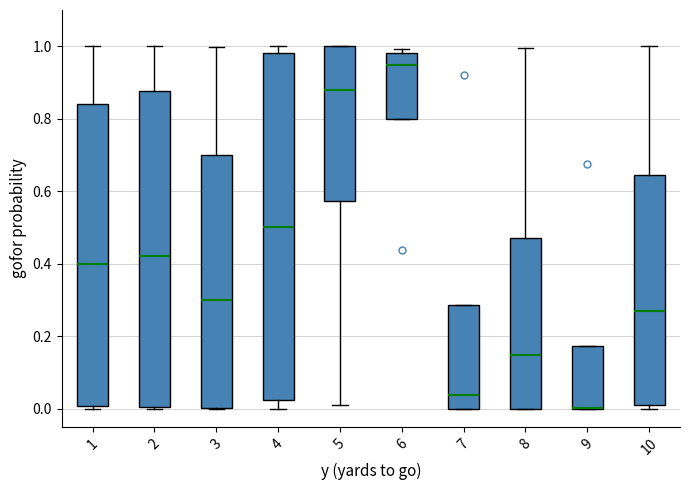

Reading left to right, transcribe this box plot: for each box, give where its median line is, the range the box spans, and where its two whiskers end, as read against the y-axis. The values are not printed on the chart, so give them approximately, as read against the axis.

1: median 0.40, box 0.00 to 0.84, whiskers 0.00 (just below the box's lower edge) to 1.00
2: median 0.42, box 0.00 to 0.88, whiskers 0.00 to 1.00
3: median 0.30, box 0.00 to 0.70, whiskers 0.00 to 1.00
4: median 0.50, box 0.02 to 0.98, whiskers 0.00 to 1.00
5: median 0.88, box 0.58 to 1.00, whiskers 0.02 to 1.00
6: median 0.94, box 0.80 to 0.98, whiskers 0.80 to 1.00
7: median 0.04, box 0.00 to 0.28, whiskers 0.00 to 0.28
8: median 0.14, box 0.00 to 0.48, whiskers 0.00 to 1.00
9: median 0.00 (drawn on the box's lower edge), box 0.00 to 0.18, whiskers 0.00 to 0.18
10: median 0.26, box 0.02 to 0.64, whiskers 0.00 to 1.00